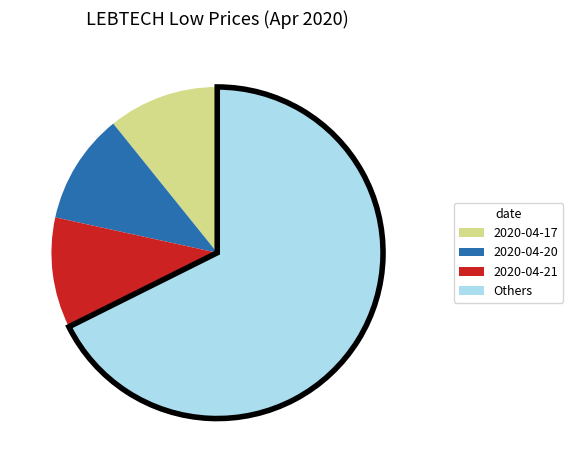

Does any single category account for the majority?

Yes